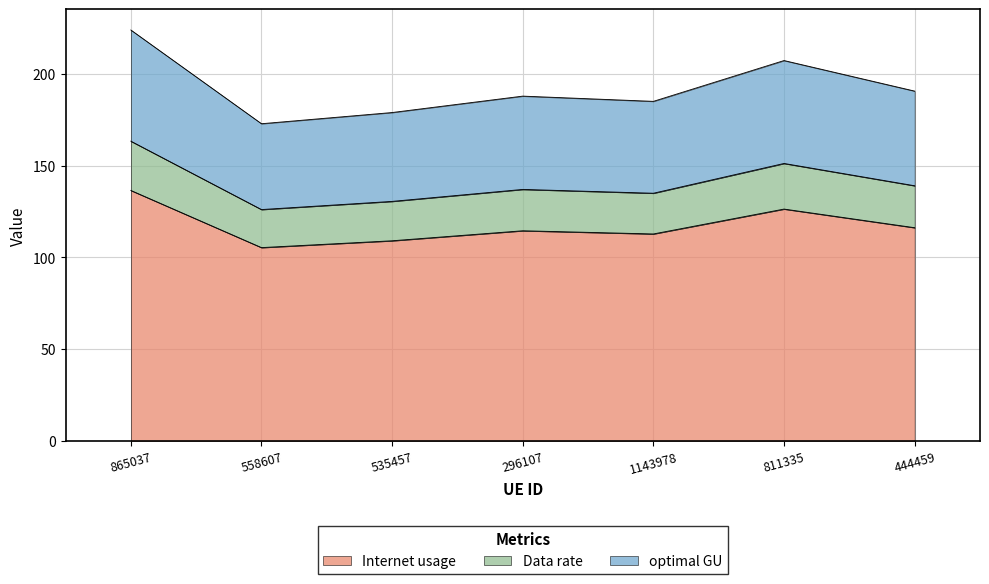

Is it true that optimal GU equals 178.8 at 535457?

True